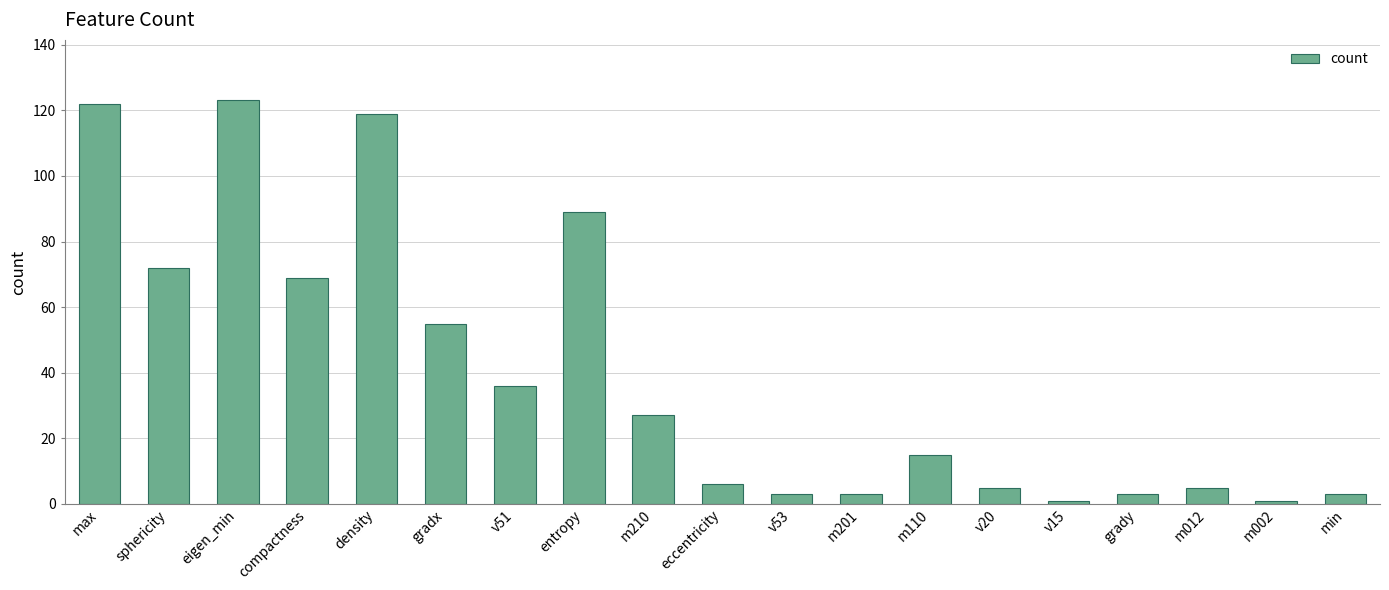

The value at eccentricity is 6. True or false?

True